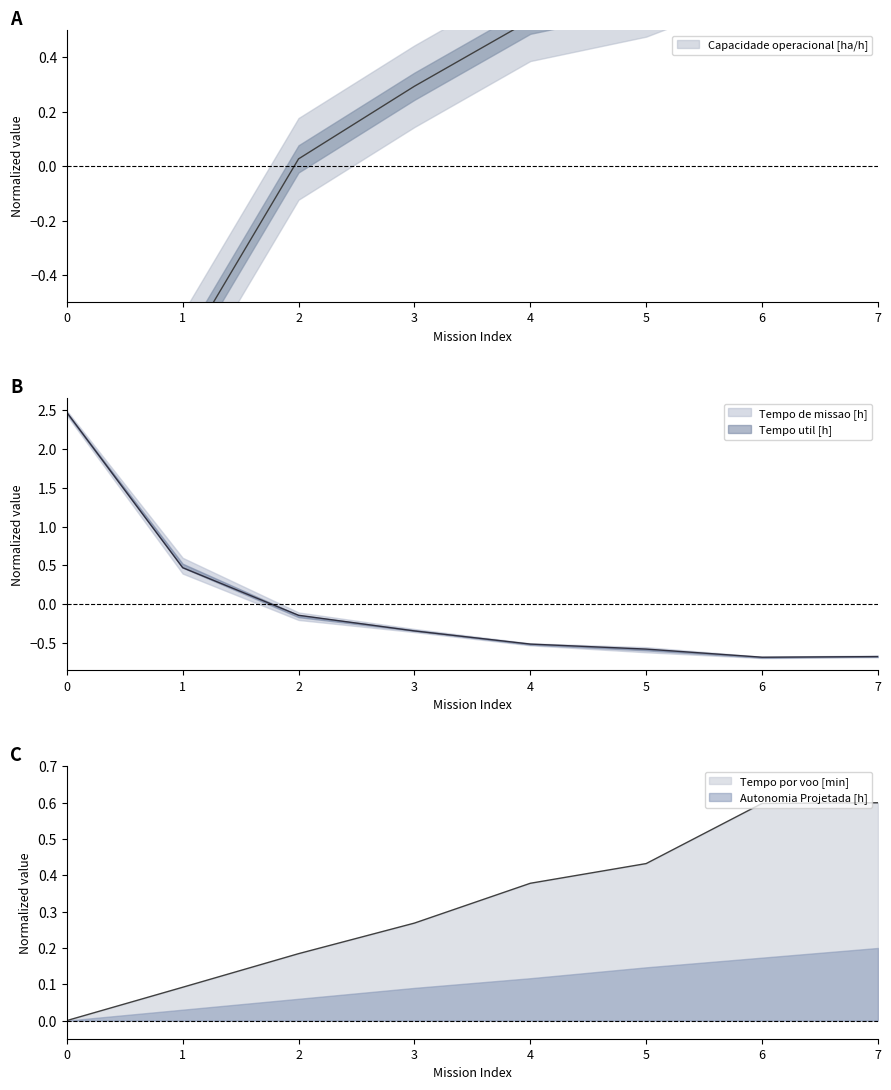

How many times do Capacidade operacional [ha/h] and Tempo de missao [h] cross each other?

1